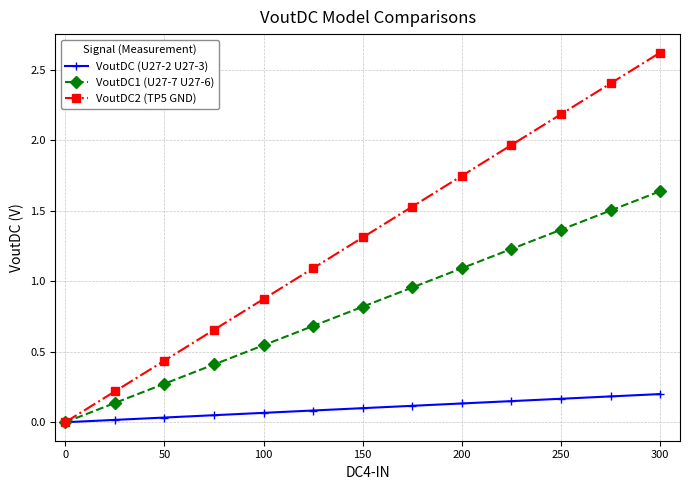

What is the maximum value shown in the chart?

2.6